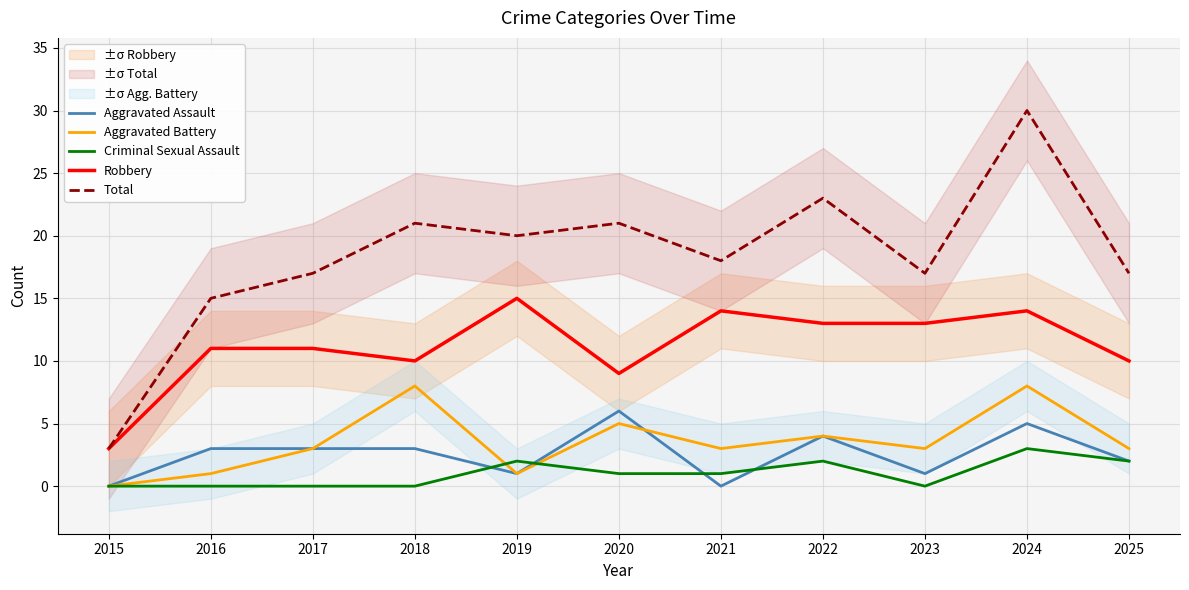

Which category has the highest value in the Criminal Sexual Assault series?

2024